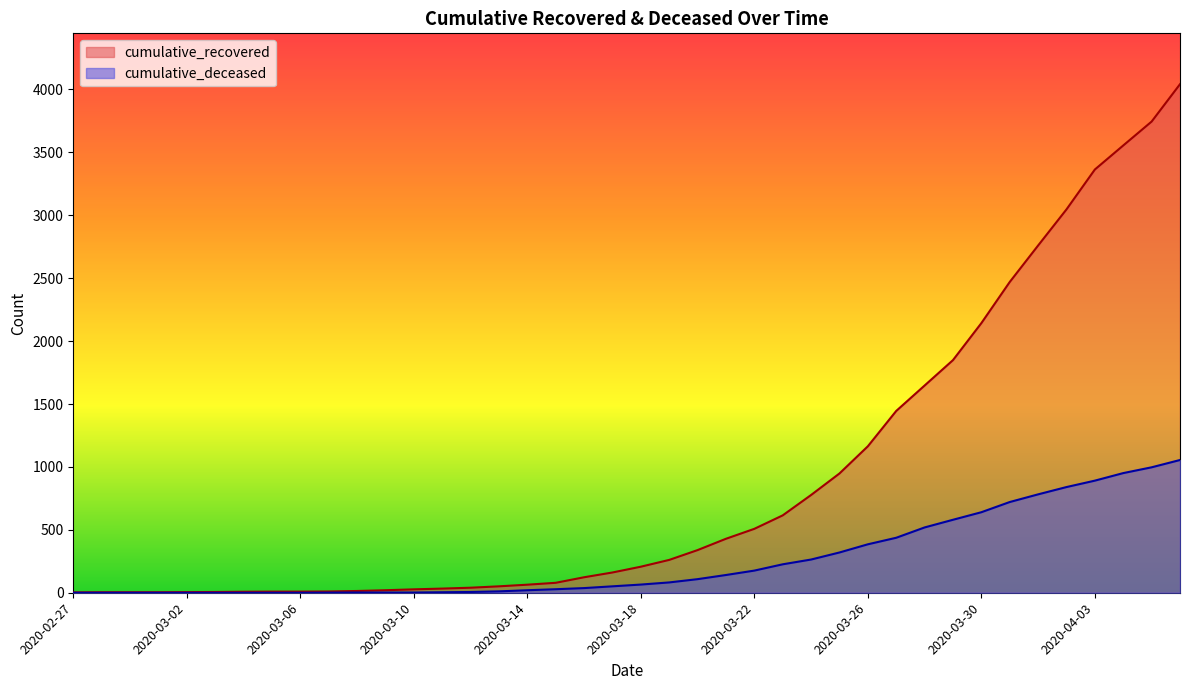

How many values in cumulative_deceased are above zero?

31